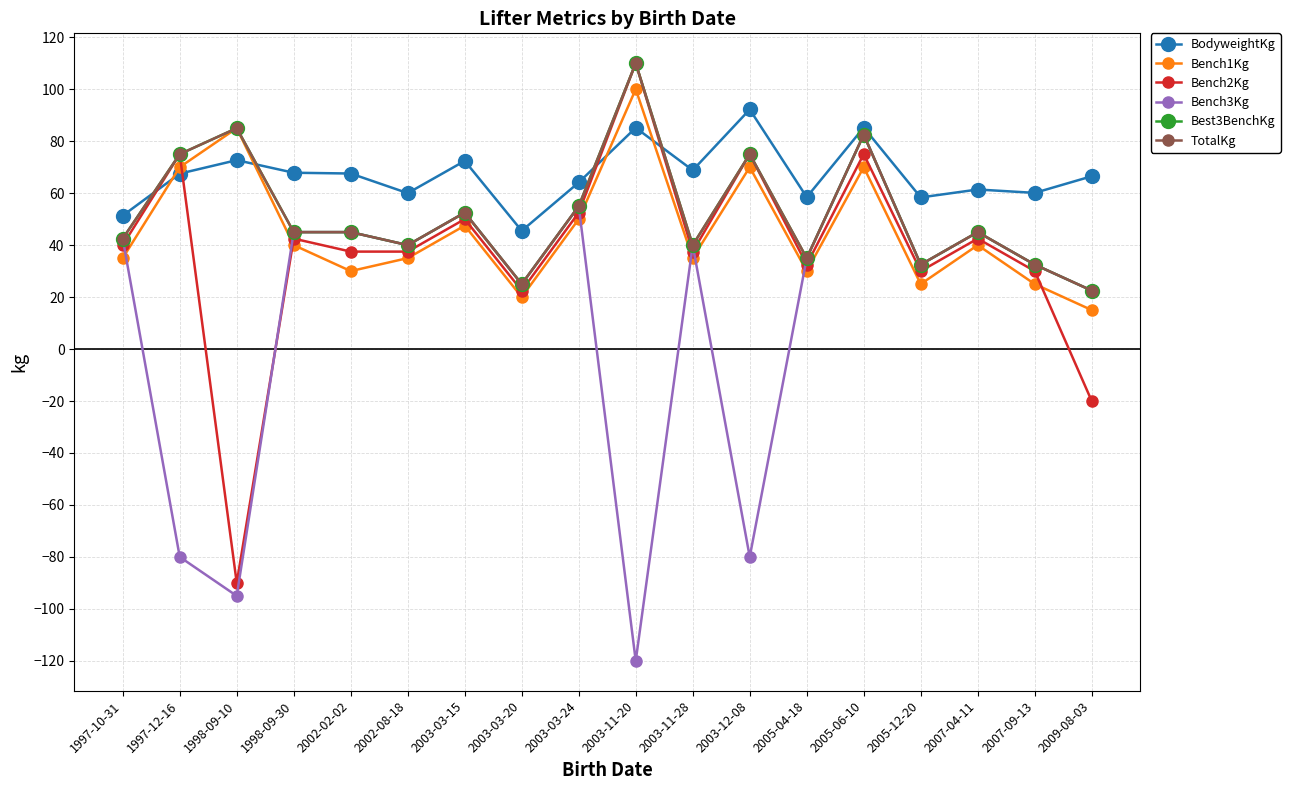

Is this an area chart (filled region under the line)?

No